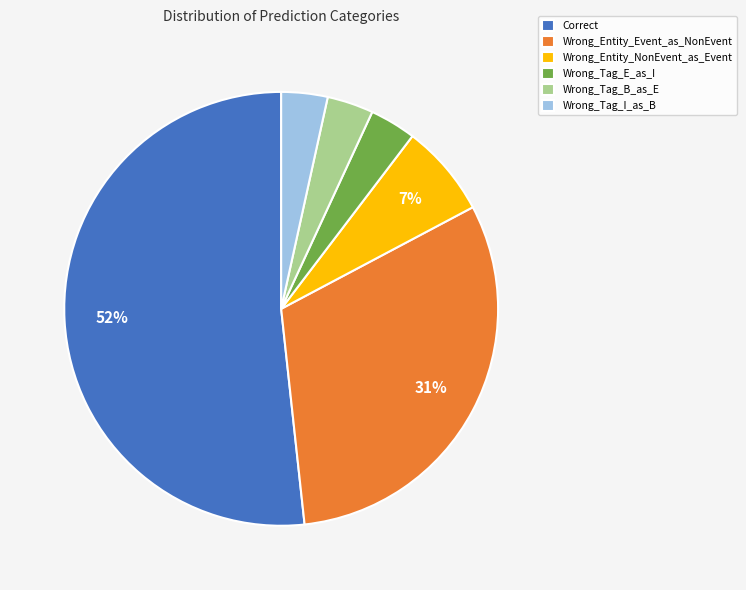

Does any single category account for the majority?

Yes